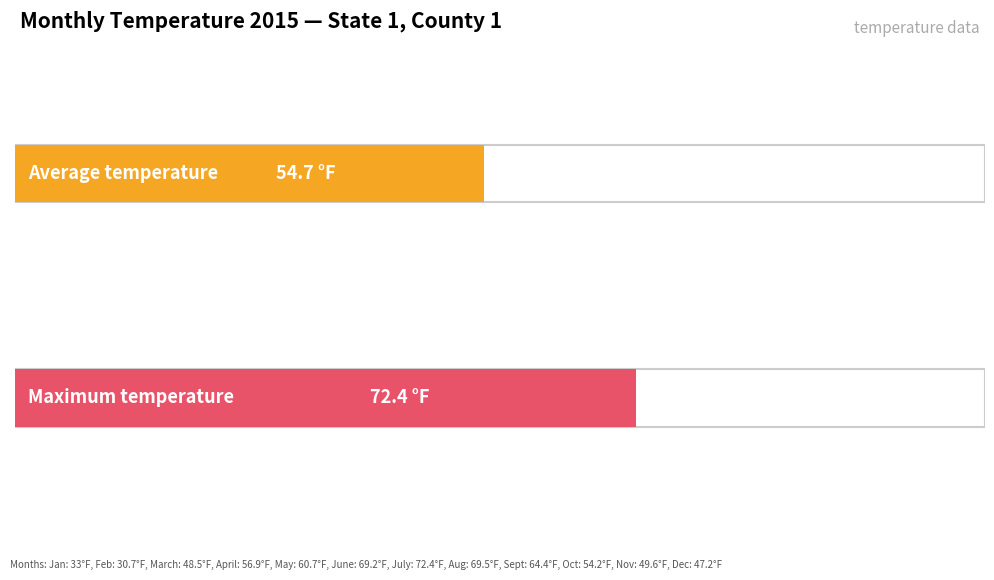

At which label is the value closest to 51?

Nov